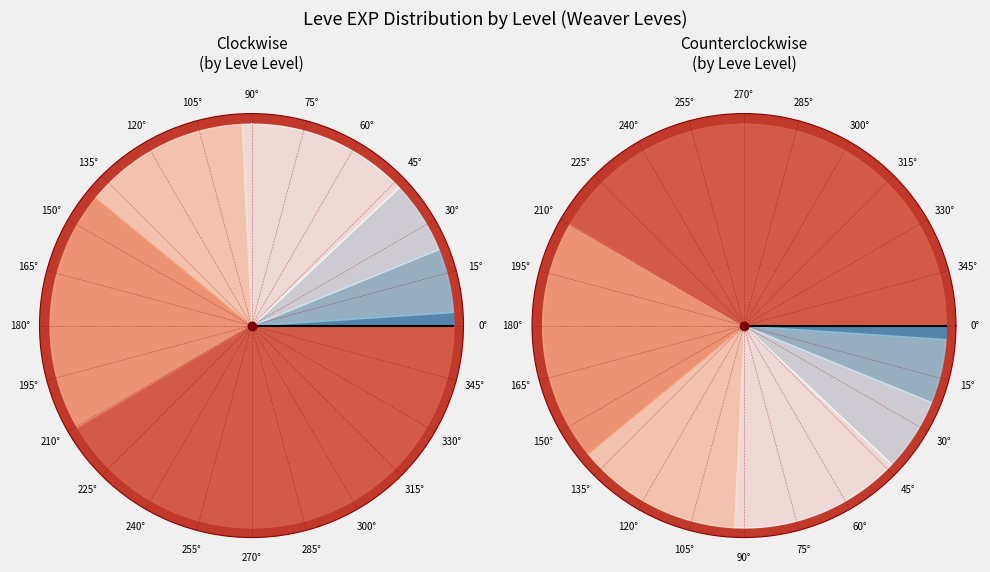

What percentage is NOT represented by 20?

96.5%